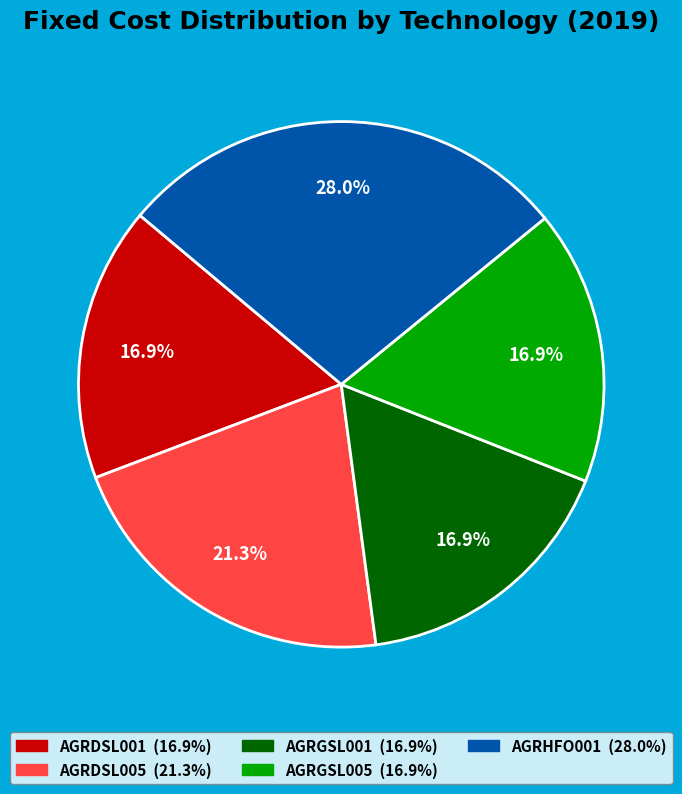

Which has a higher value, AGRHFO001 or AGRDSL001?

AGRHFO001